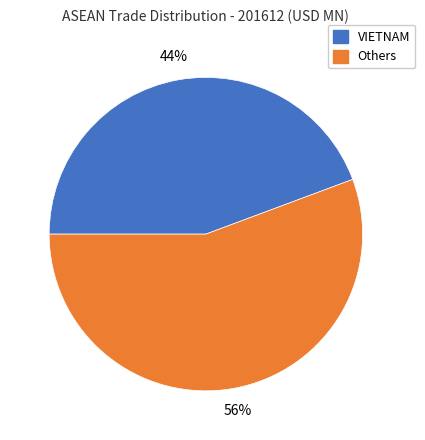

Is there a majority slice in this chart?

Yes